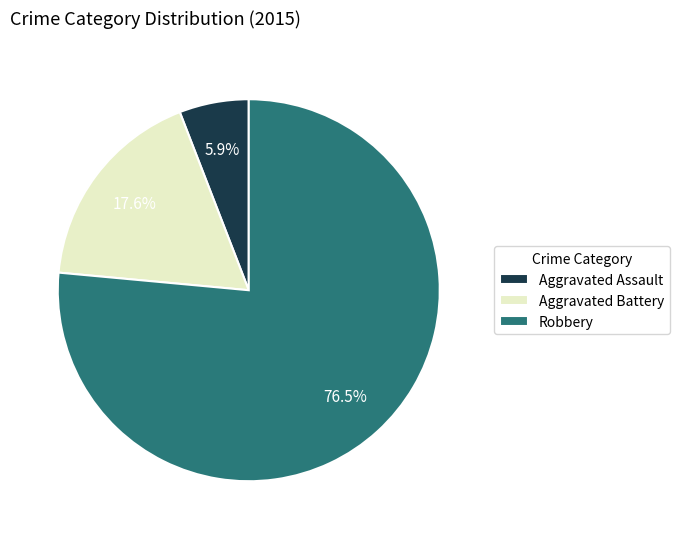

To the nearest percent, what is the difference between the largest and smallest slice percentages?

71%